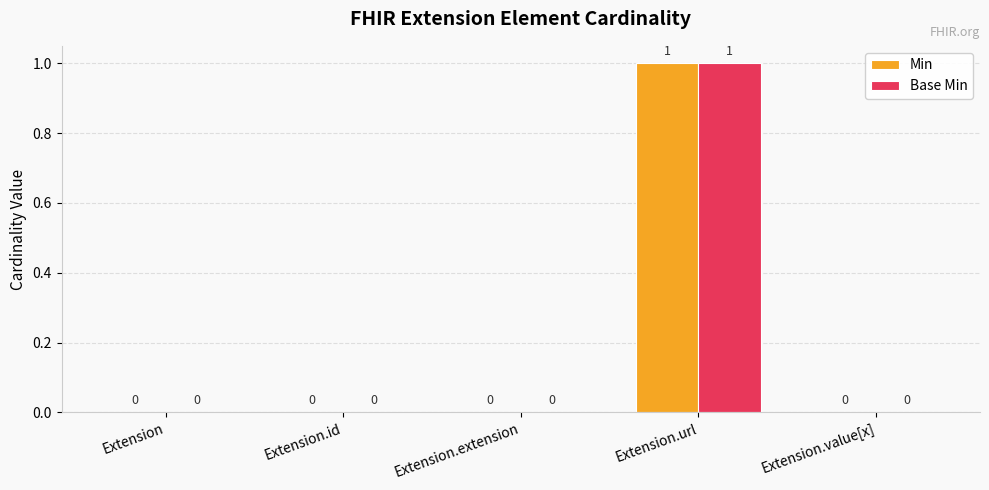

True or false: Min has a value of 0 at Extension.value[x].

True